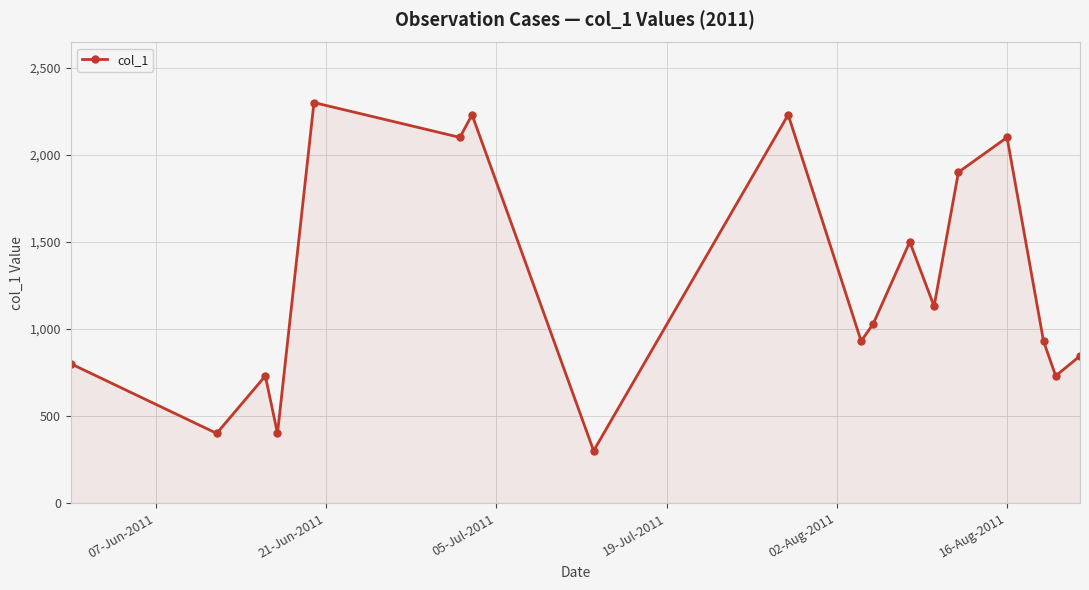

What is the difference between the maximum and minimum values?

2000